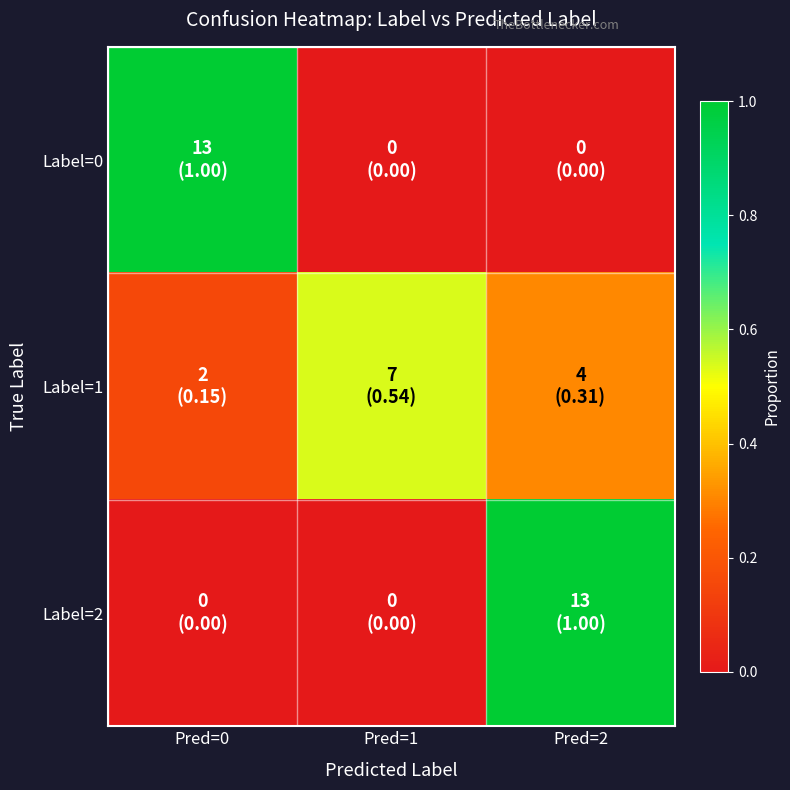

Rank the series at Pred=1 from lowest to highest value.

Label=0, Label=2, Label=1